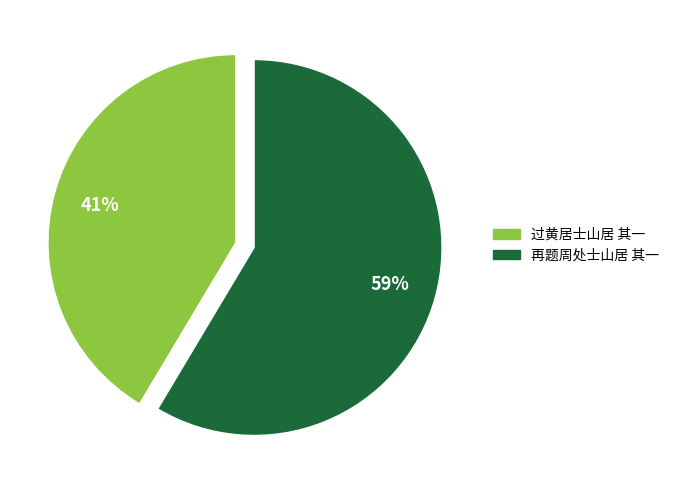

How many segments does this pie chart have?

2